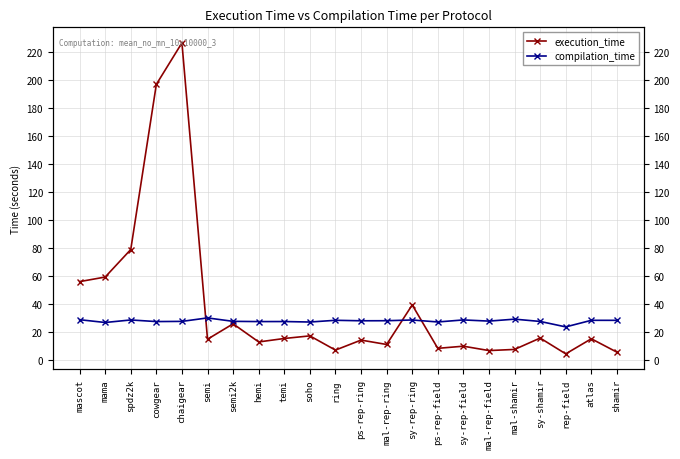

True or false: compilation_time and execution_time cross at least once.

True